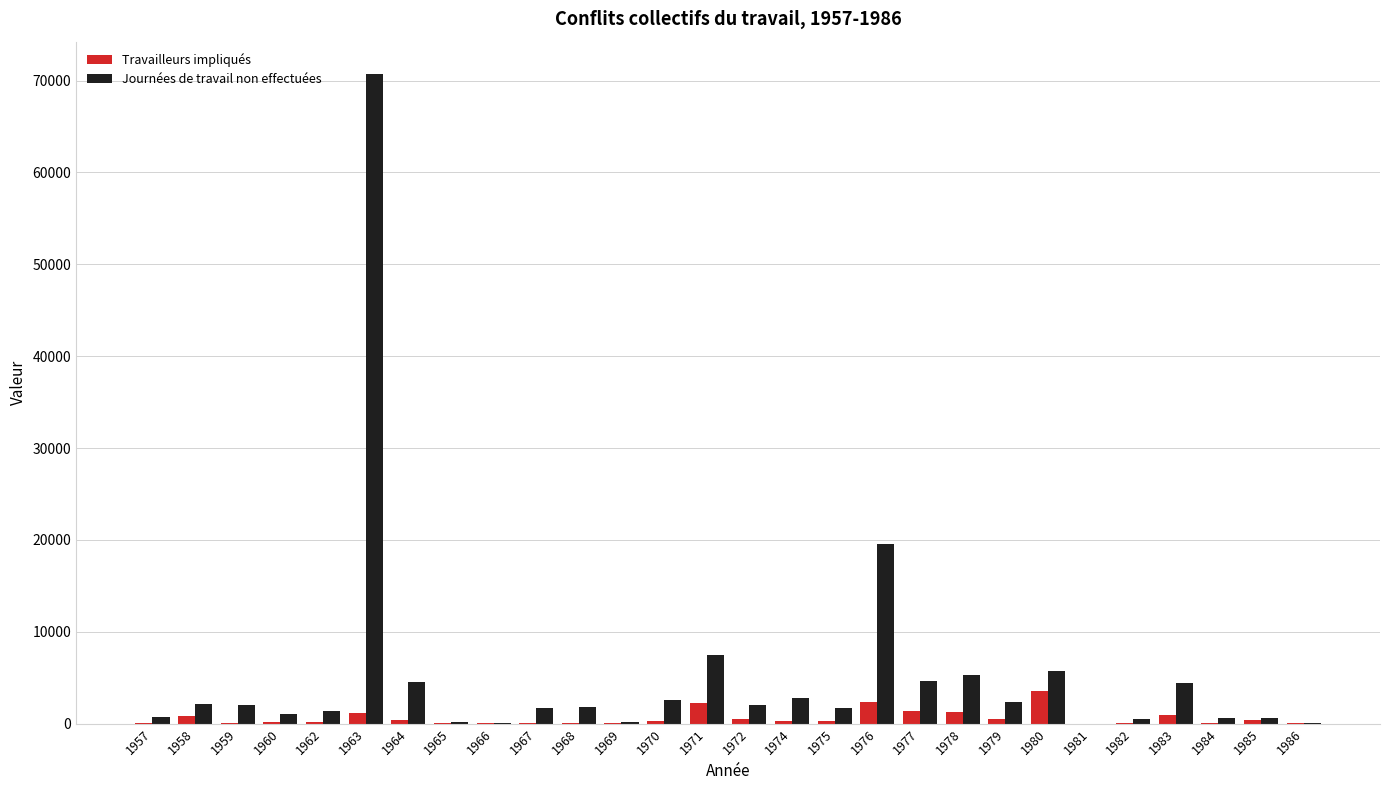

The value of Journées de travail non effectuées at 1970 is 2623. True or false?

True